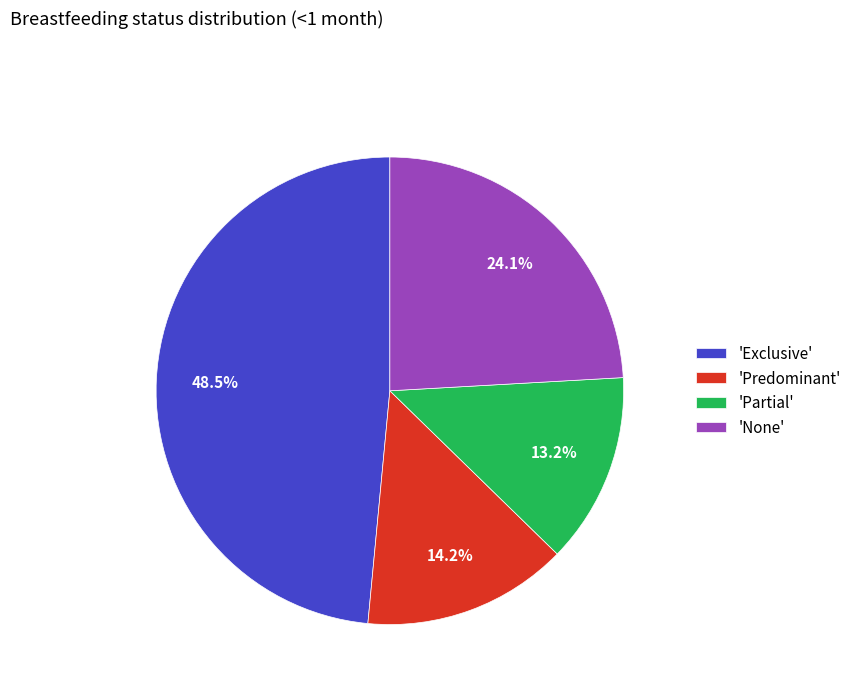

Rank the categories by value from highest to lowest.

'Exclusive', 'None', 'Predominant', 'Partial'